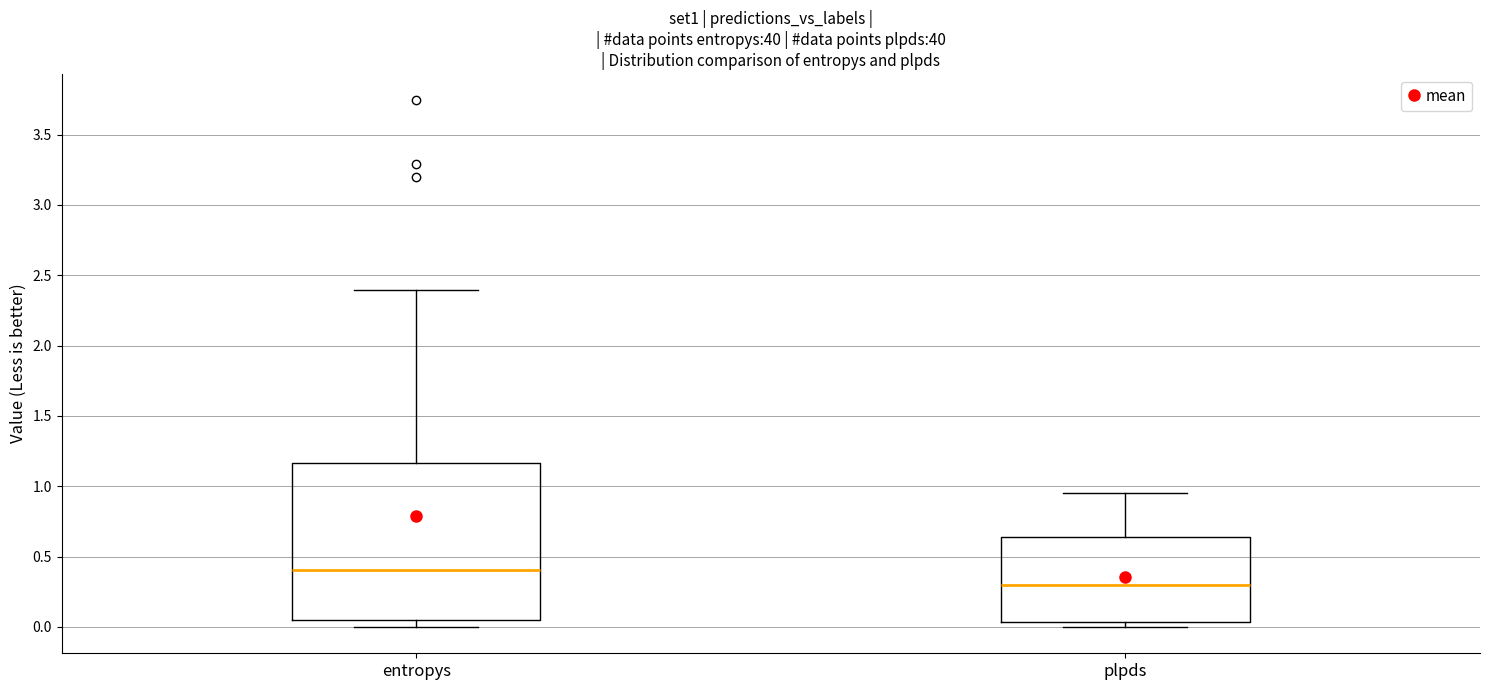

Which box's median line is the lowest?

plpds